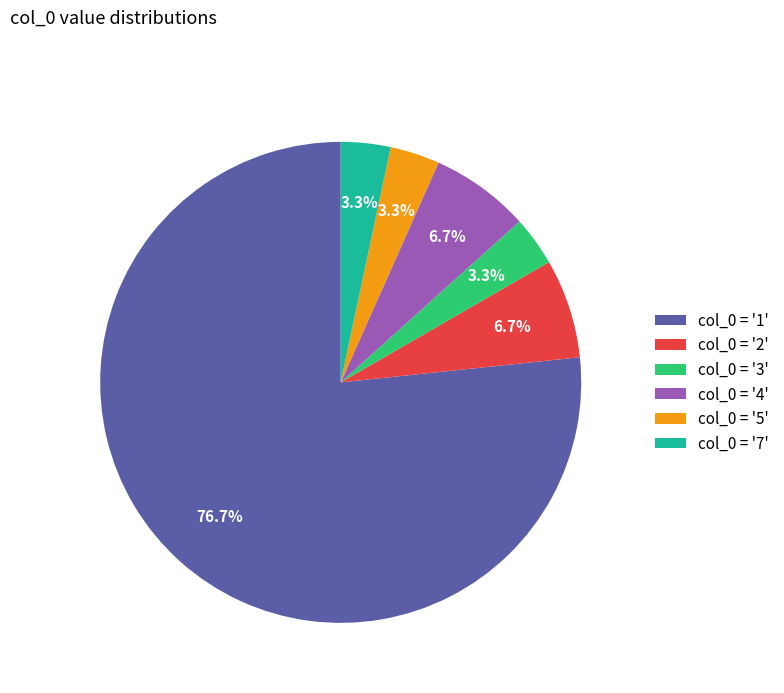

What is the ratio of the value at col_0 = '3' to the value at col_0 = '4'?

0.5